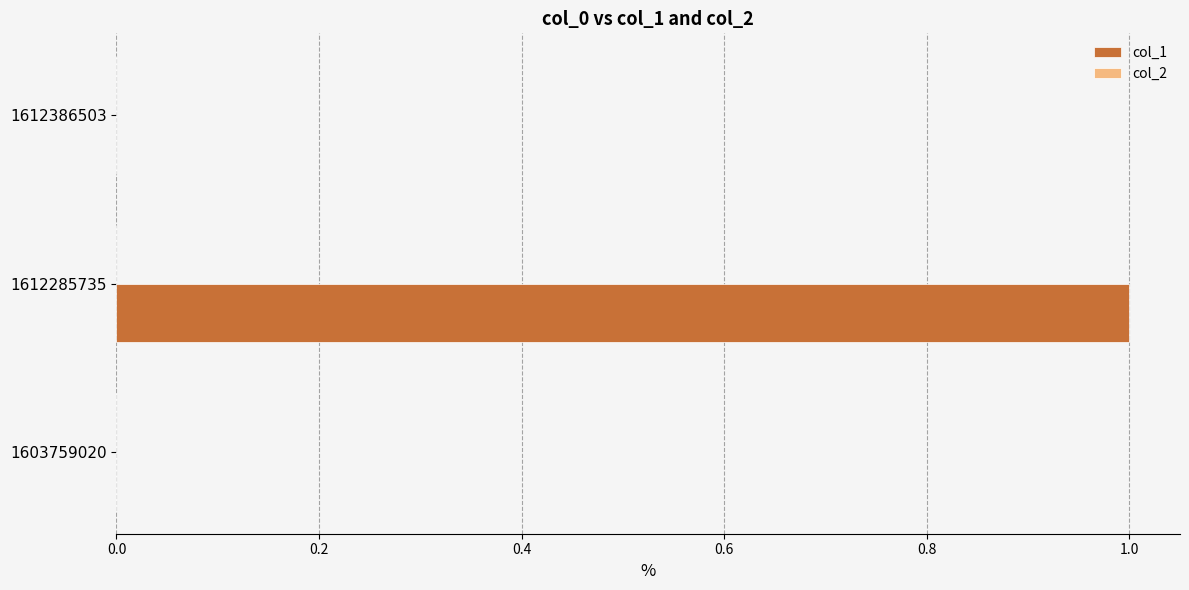

The value at 1603759020 is 0. True or false?

True